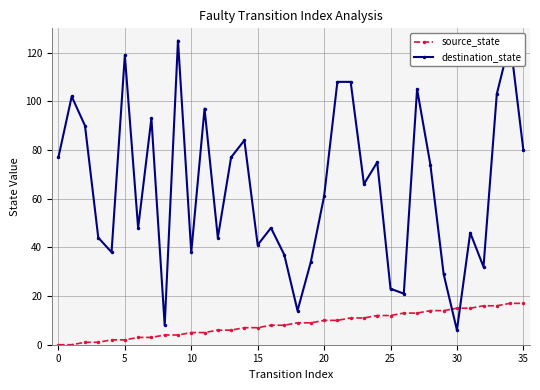

After their last crossing, which series has the higher values: destination_state or source_state?

destination_state